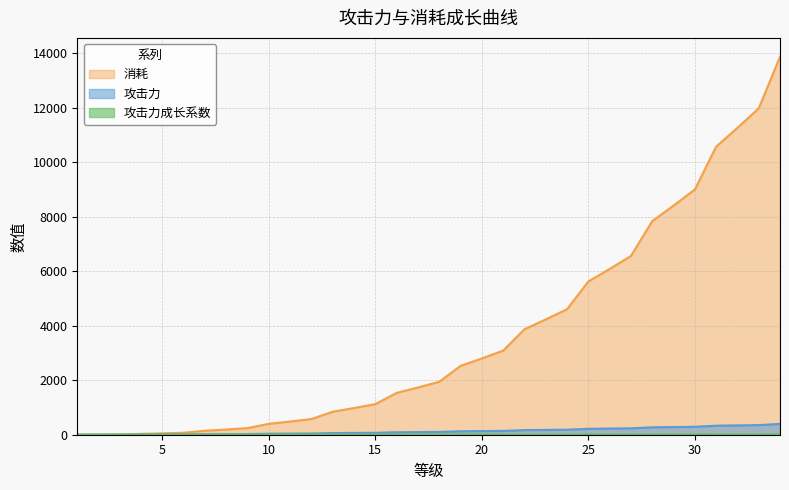

How many lines are shown in the chart?

3